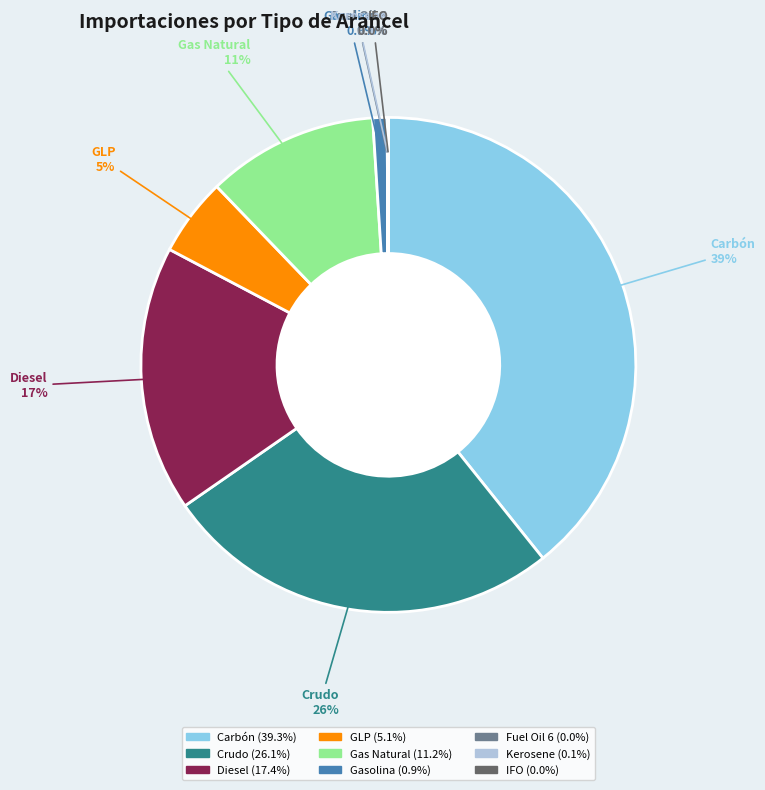

What is the ratio of the value at Gas Natural to the value at Diesel?

0.6